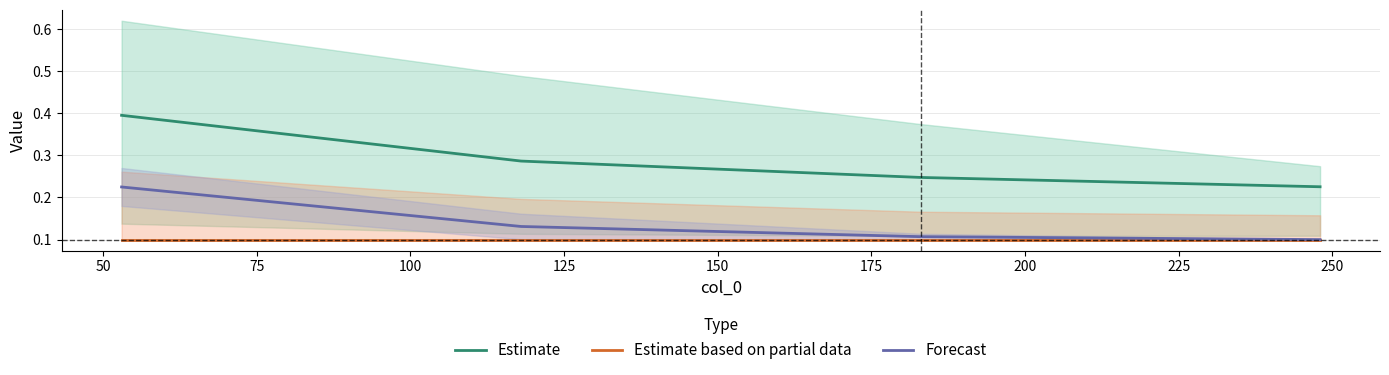

What are all the series names shown in the legend?

Estimate, Estimate based on partial data, Forecast